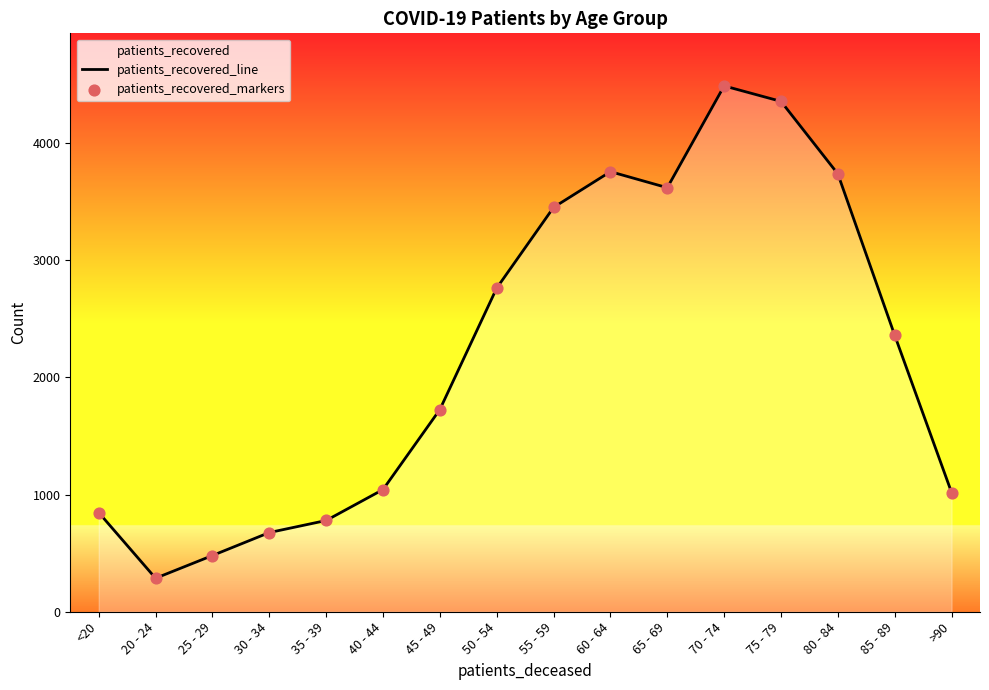

At which category is the sum across all series the highest?

70 - 74